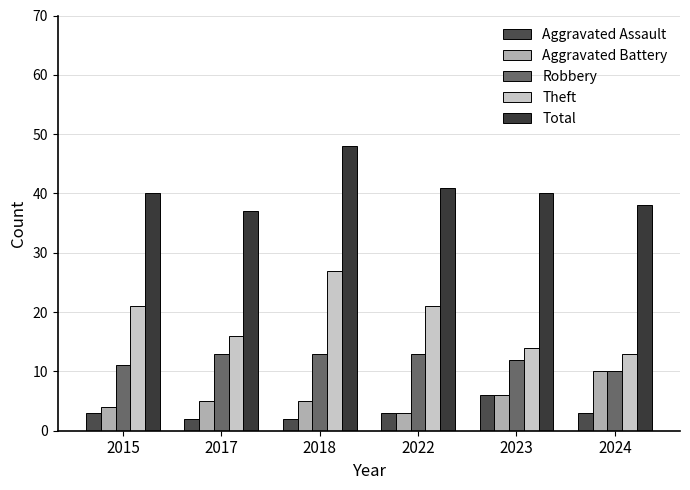

Does the chart contain stacked bars?

No